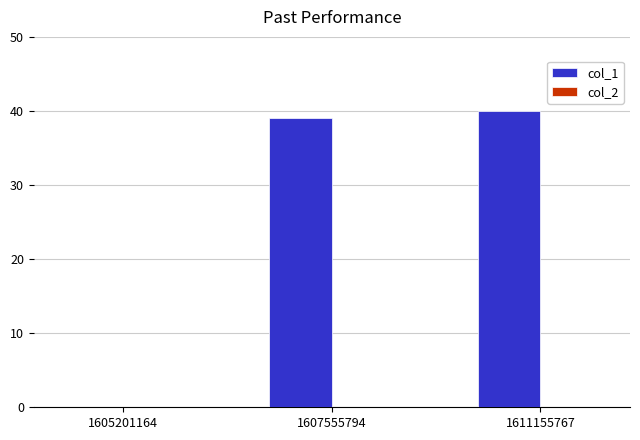

What value does the data have at 1611155767, to the nearest 10?

40